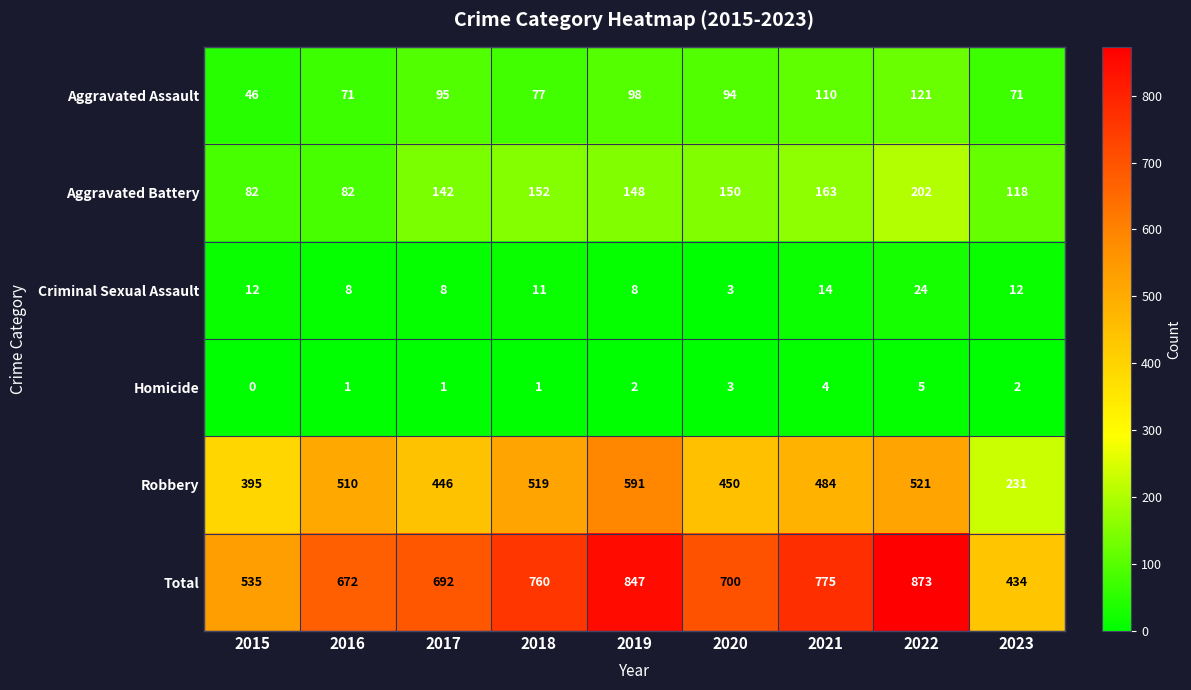

At which label is Robbery closest to 411?

2015